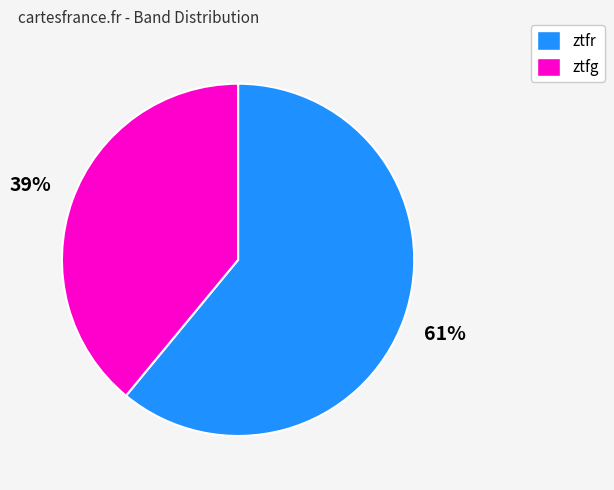

The ztfr slice represents 53% of the pie. True or false?

False